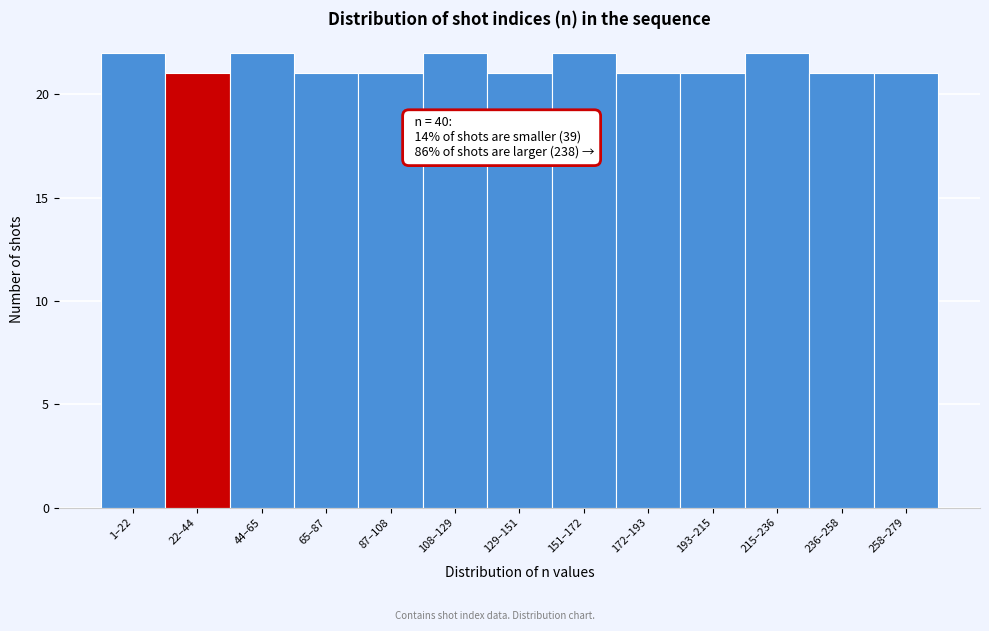

Reading left to right, extract all data points from this chart.

1–22=22	22–44=21	44–65=22	65–87=21	87–108=21	108–129=22	129–151=21	151–172=22	172–193=21	193–215=21	215–236=22	236–258=21	258–279=21